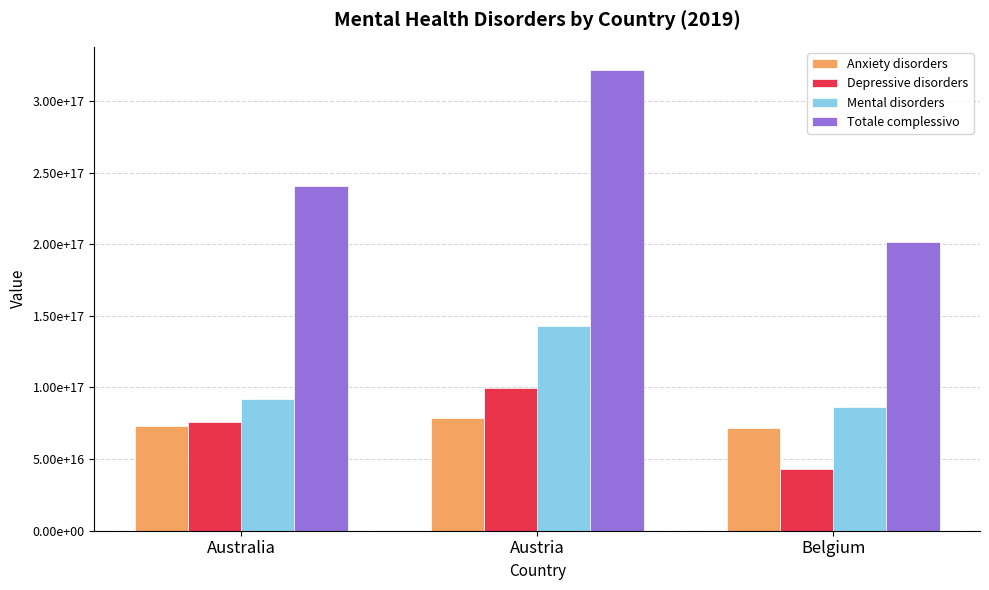

Between Australia and Belgium, which series saw the biggest shift?

Totale complessivo